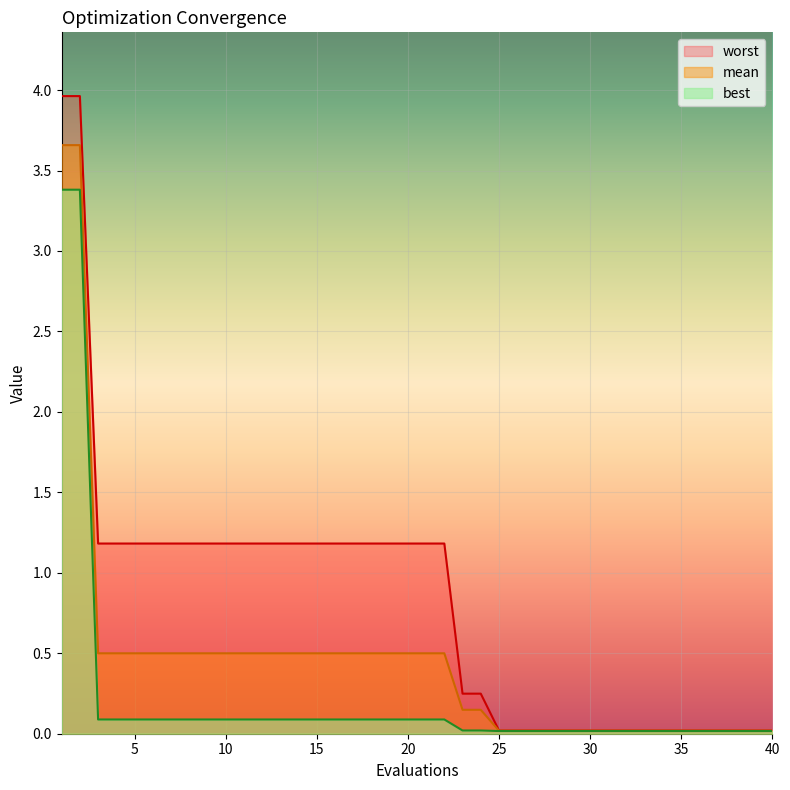

True or false: best and worst cross at least once.

False